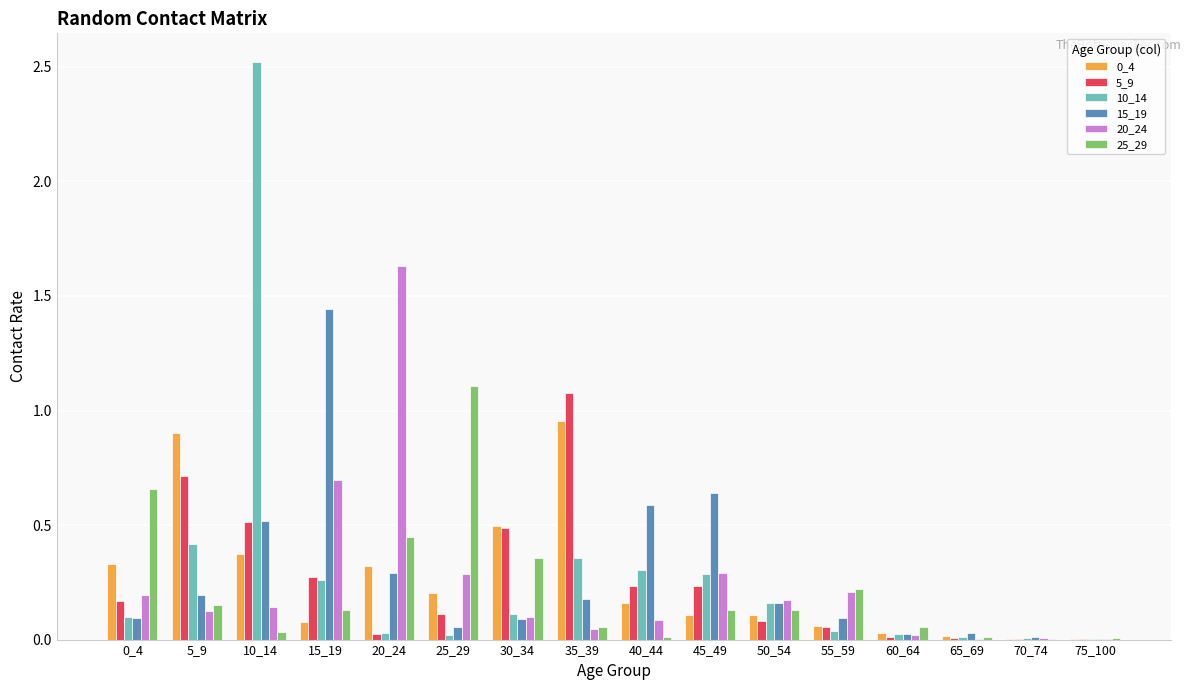

What is the total value across all series at 50_54?

0.8